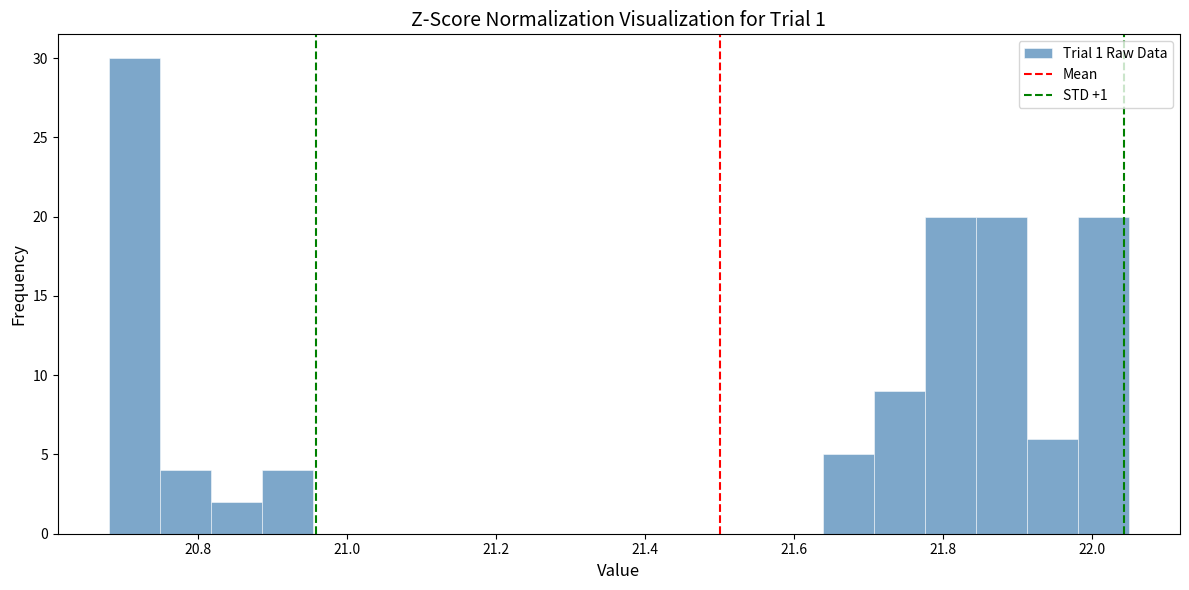

Around what value on the x-axis is the tallest bar? Give the approximate position of its centre, as read against the axis.

20.72